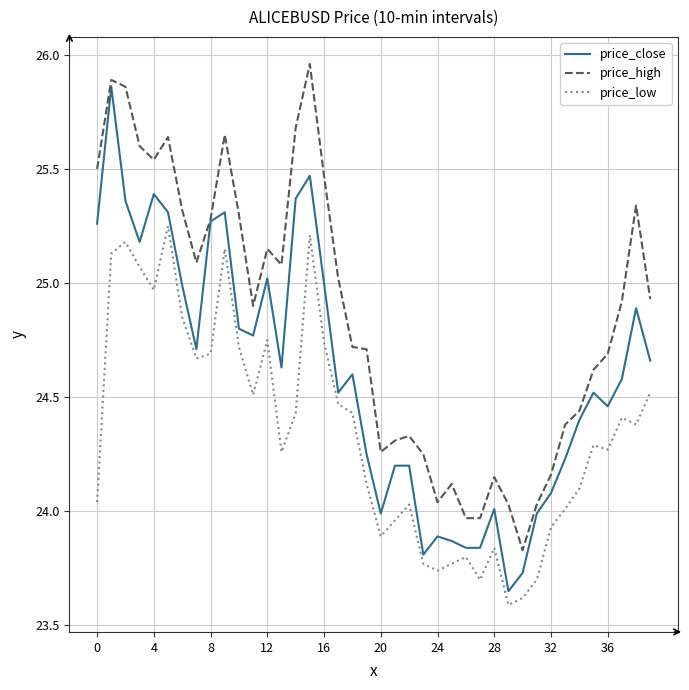

True or false: price_low and price_high cross at least once.

False